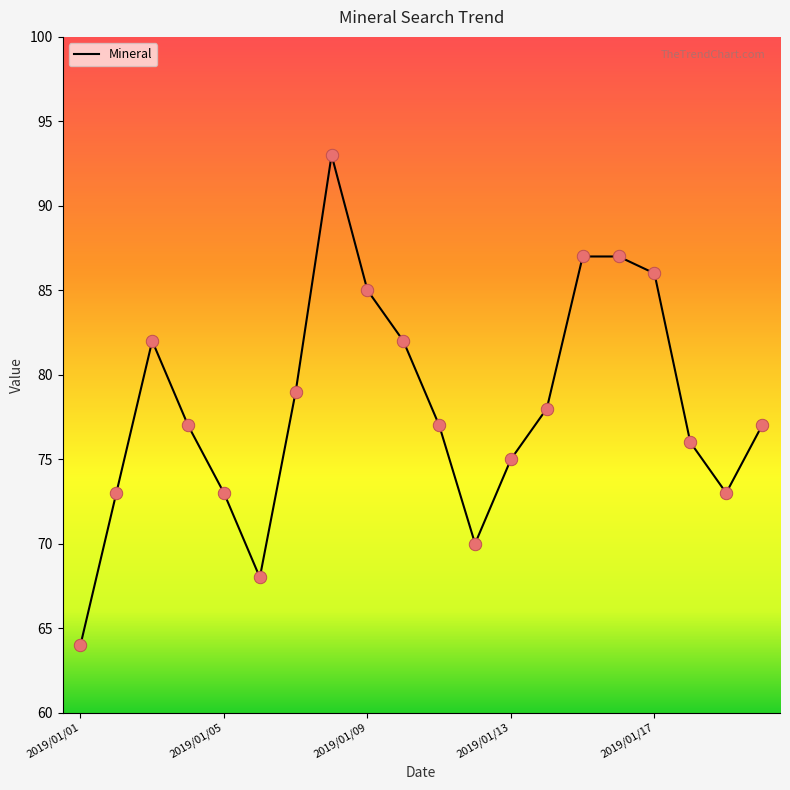

What is the smallest value displayed?

64